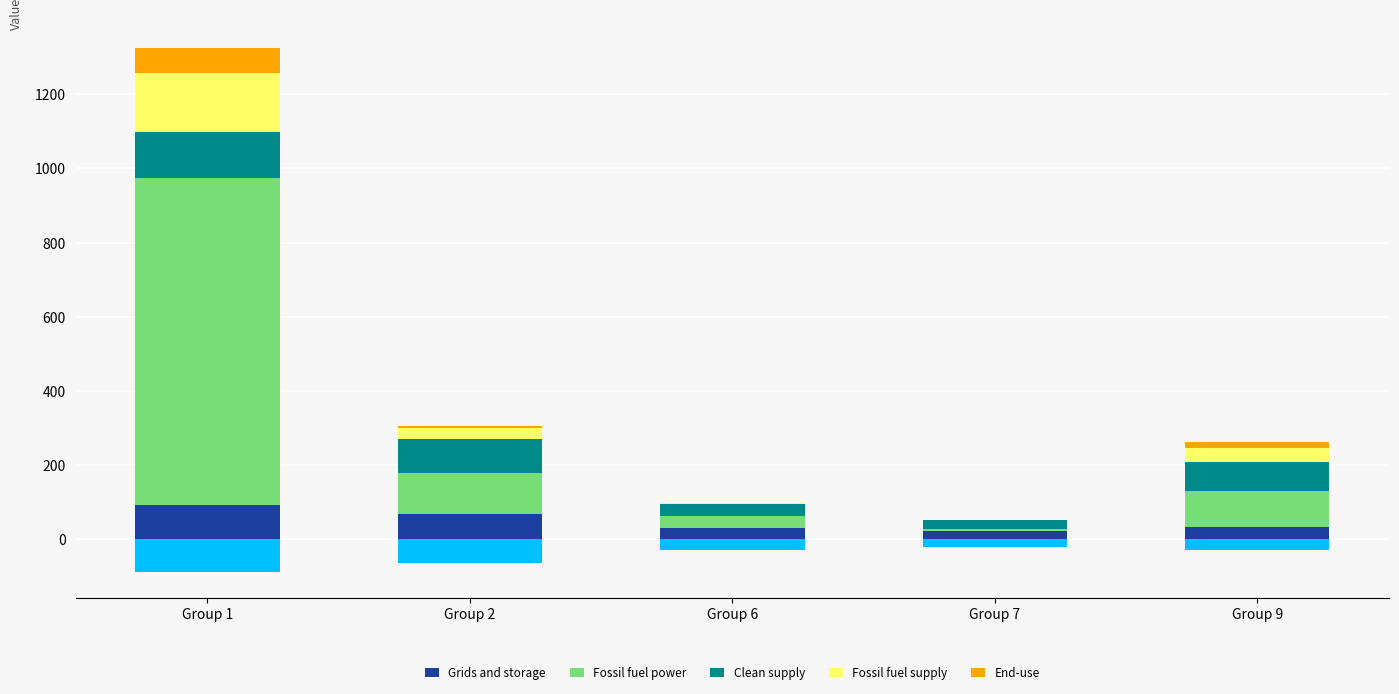

Which label corresponds to the largest value in the chart?

Group 1